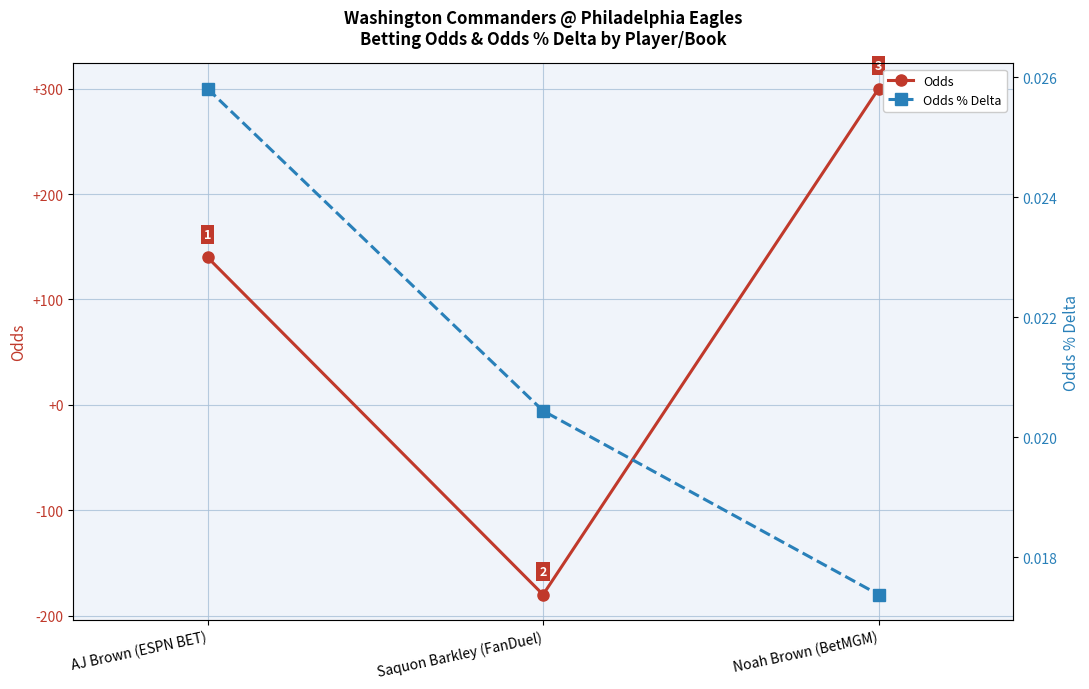

Reading left to right, extract all data points from this chart.

Odds: 140.0	-180.0	300.0
Odds % Delta: 0.0	0.0	0.0